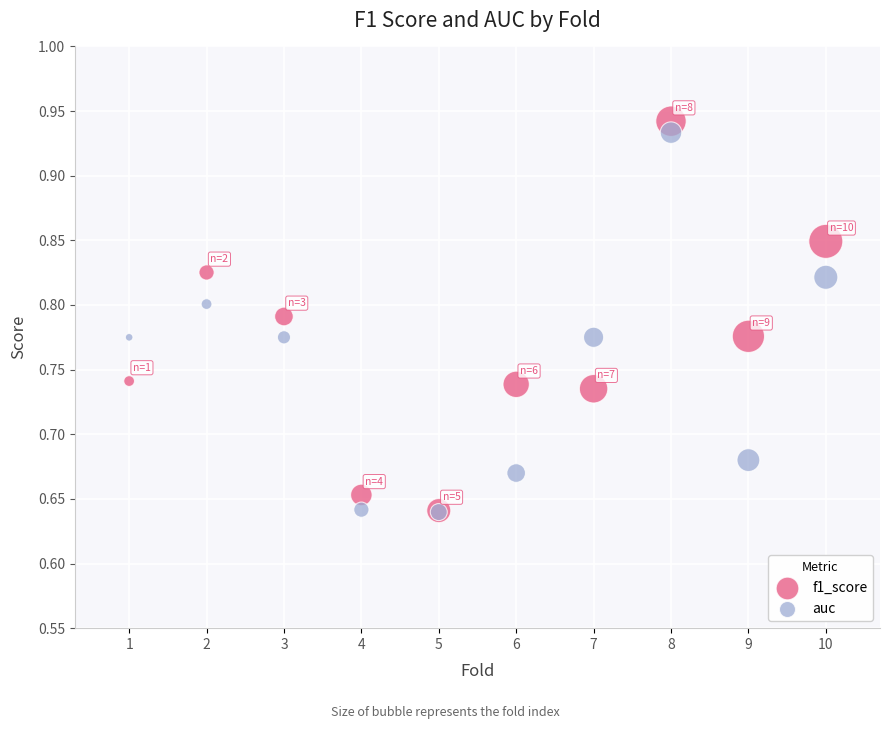

What are all the series names shown in the legend?

f1_score, auc